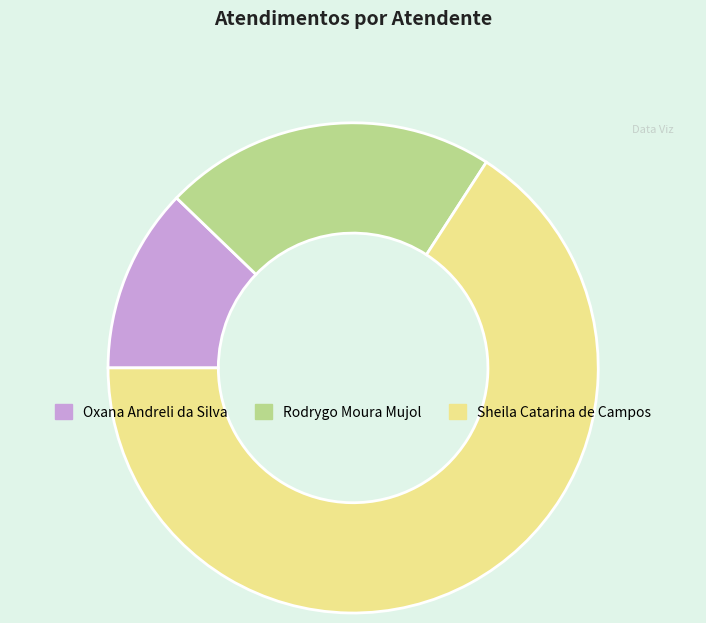

Approximately how many times larger is the value at Oxana Andreli da Silva compared to Rodrygo Moura Mujol?

0.6